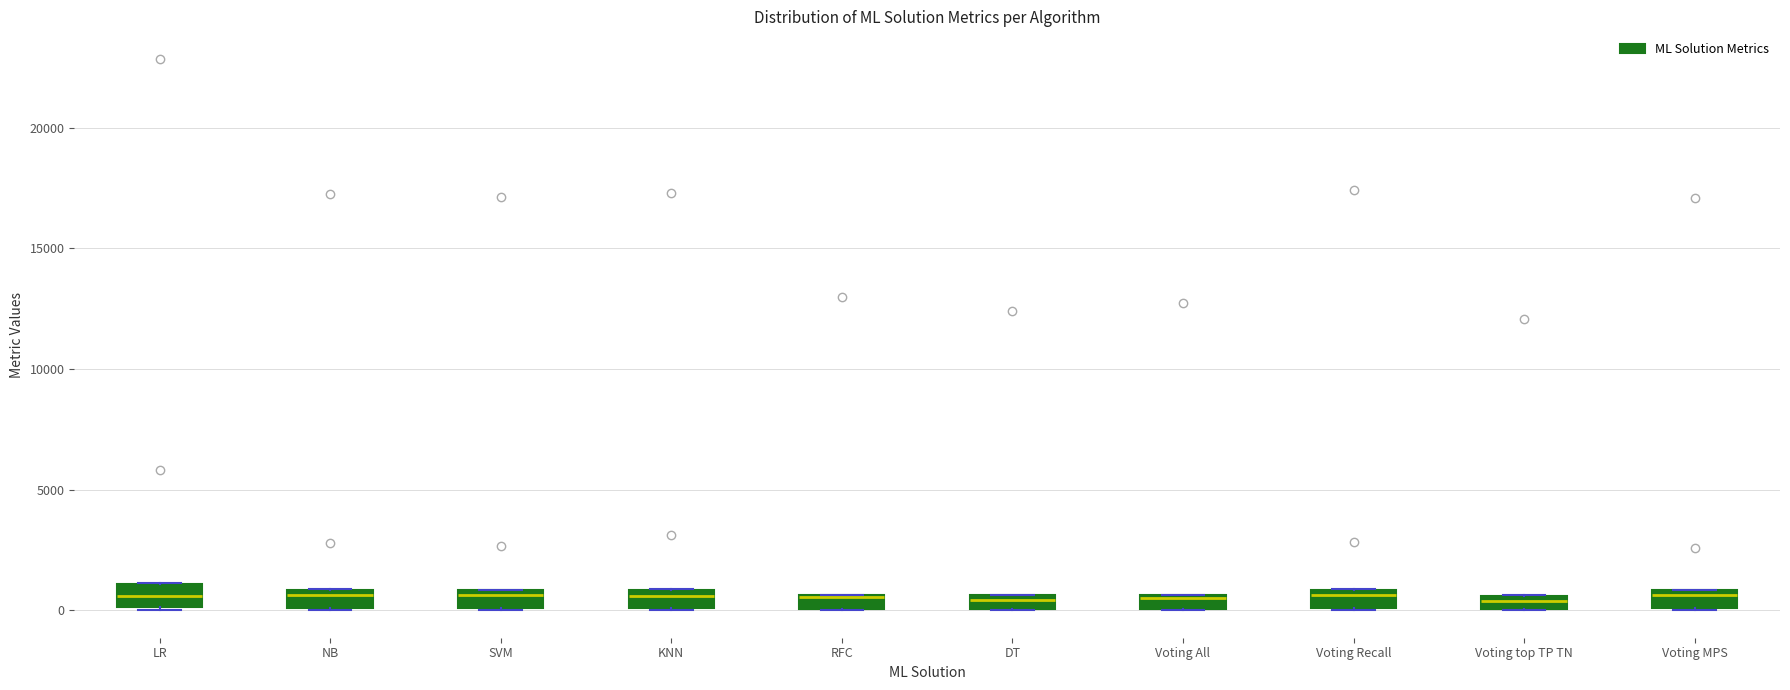

Where is the lower edge of the box for RFC on the y-axis? The values are not printed on the chart, so give them approximately, as read against the axis.

0